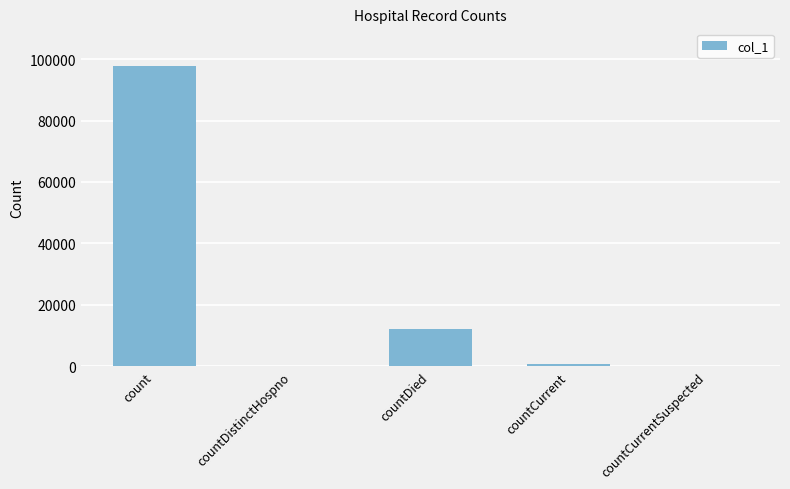

At which label is the value closest to 48896?

countDied